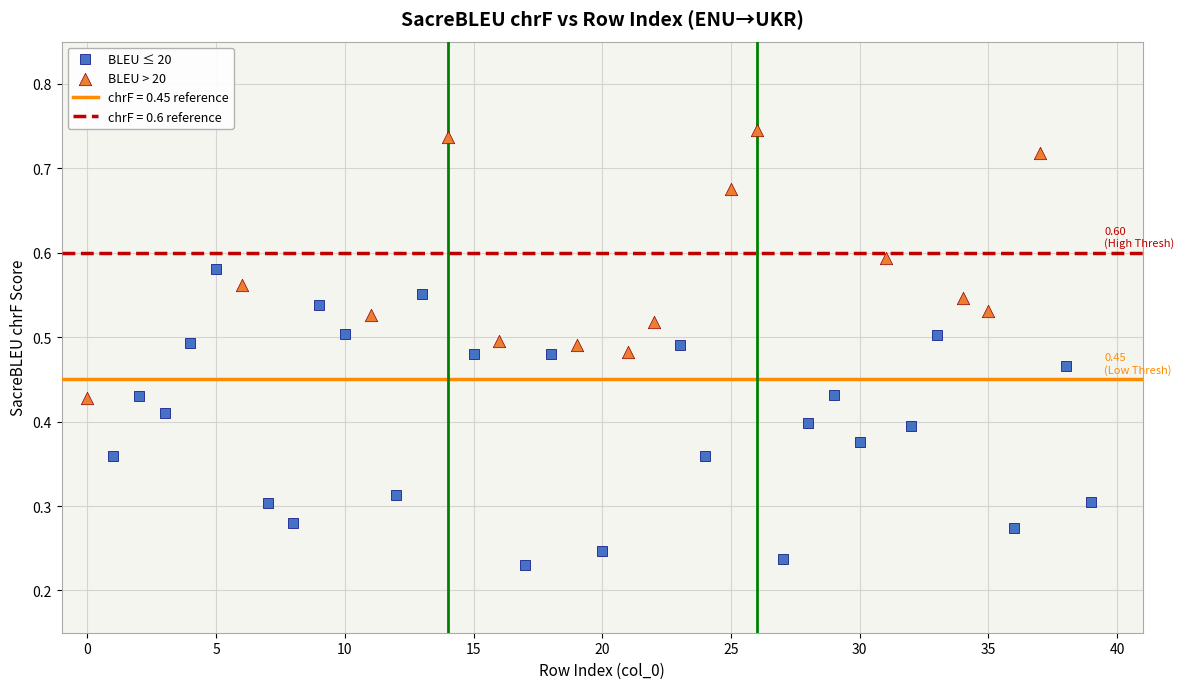

Which series reaches the minimum Y coordinate?

BLEU ≤ 20